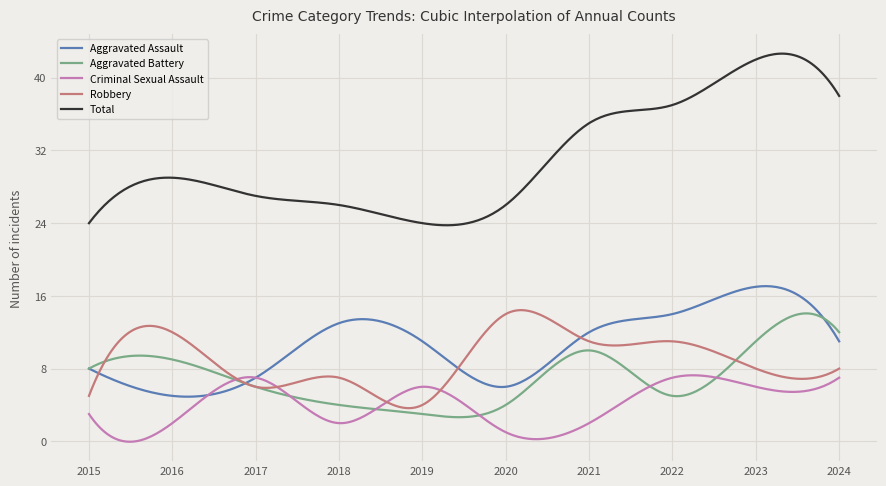

Which series has the largest total across all categories?

Total